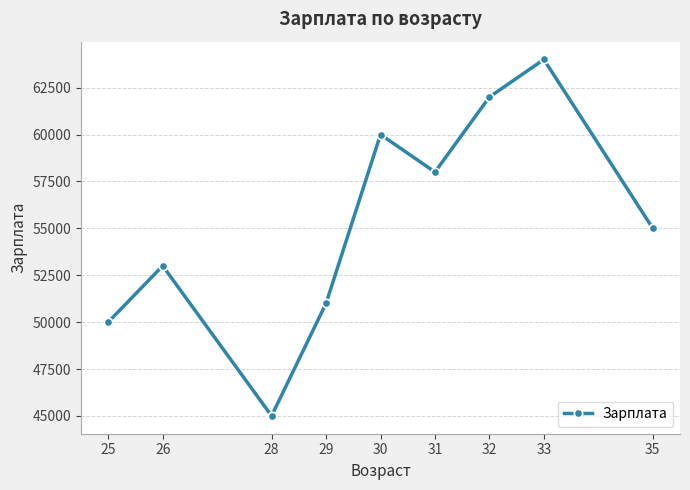

Where does the data first go above 55000?

30